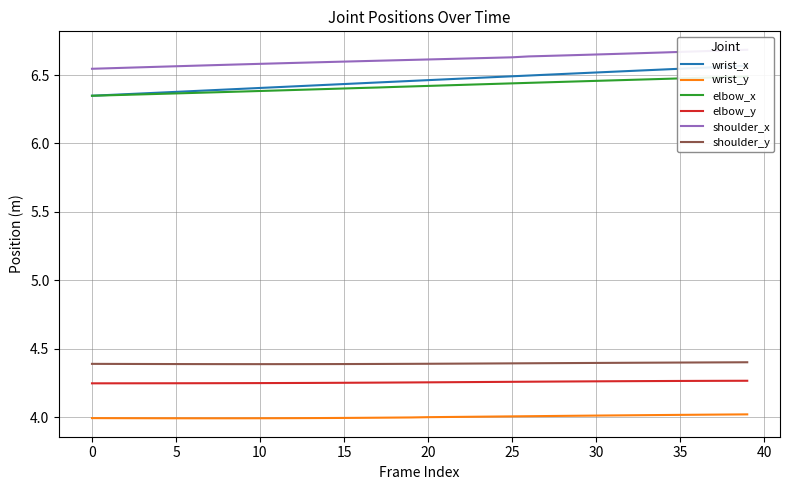

What is the average value of the elbow_y series?

4.3